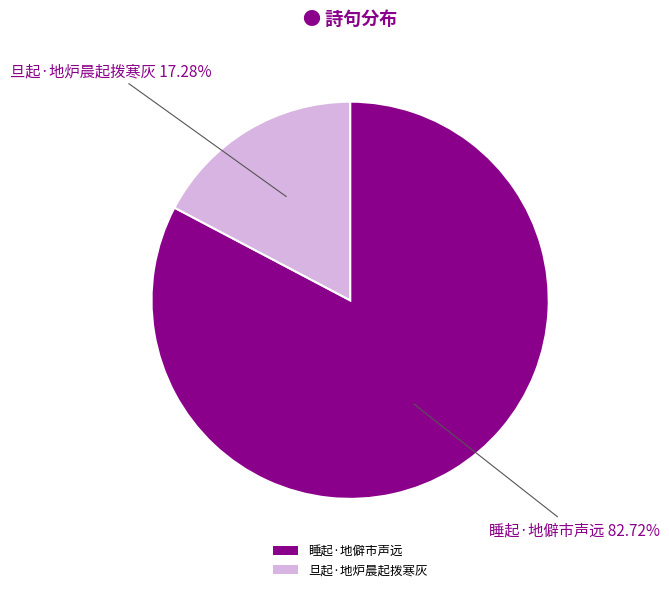

What percentage is NOT represented by 旦起·地炉晨起拨寒灰?

82.7%